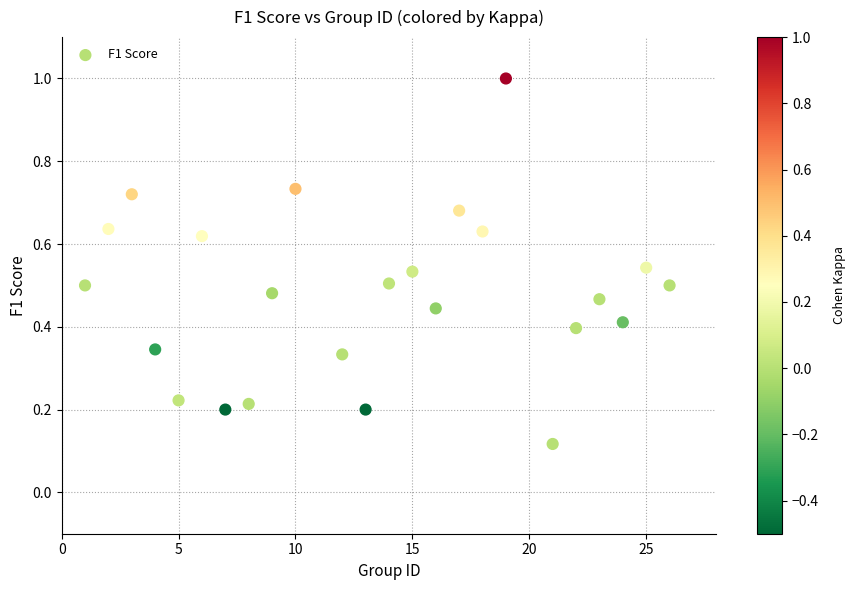

What is the range of X values (max minus min)?

25.0